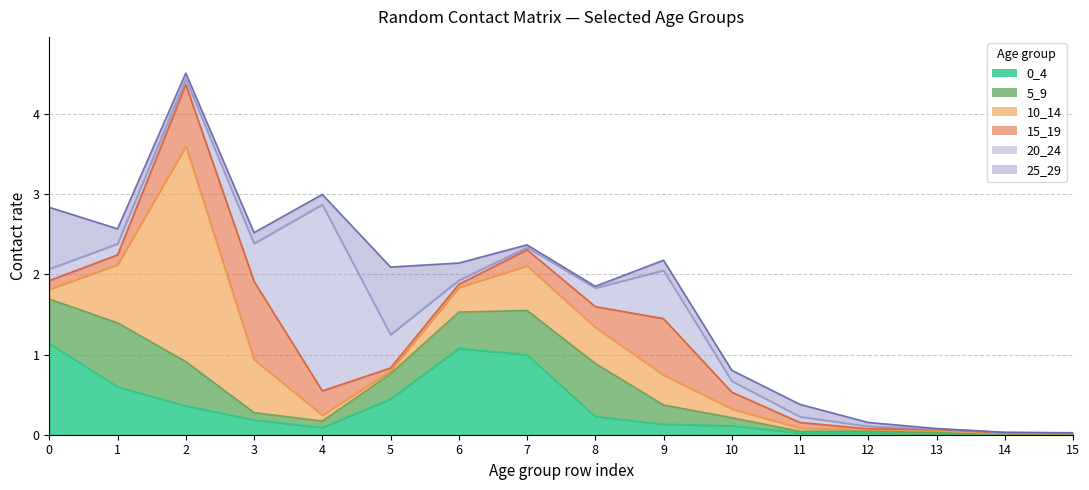

Reading right to left, list all the values displayed in this chart.

0_4: 15=0.0	14=0.0	13=0.0	12=0.0	11=0.0	10=0.1	9=0.1	8=0.2	7=1.0	6=1.1	5=0.4	4=0.1	3=0.2	2=0.4	1=0.6	0=1.1
5_9: 15=0.0	14=0.0	13=0.0	12=0.0	11=0.0	10=0.1	9=0.2	8=0.7	7=0.6	6=0.5	5=0.3	4=0.1	3=0.1	2=0.6	1=0.8	0=0.6
10_14: 15=0.0	14=0.0	13=0.0	12=0.0	11=0.0	10=0.1	9=0.4	8=0.5	7=0.6	6=0.3	5=0.0	4=0.1	3=0.7	2=2.7	1=0.7	0=0.1
15_19: 15=0.0	14=0.0	13=0.0	12=0.0	11=0.1	10=0.2	9=0.7	8=0.3	7=0.2	6=0.0	5=0.0	4=0.3	3=1.0	2=0.8	1=0.1	0=0.1
20_24: 15=0.0	14=0.0	13=0.0	12=0.0	11=0.1	10=0.1	9=0.6	8=0.2	7=0.0	6=0.0	5=0.4	4=2.3	3=0.5	2=0.1	1=0.1	0=0.1
25_29: 15=0.0	14=0.0	13=0.0	12=0.0	11=0.2	10=0.1	9=0.1	8=0.0	7=0.0	6=0.2	5=0.8	4=0.1	3=0.1	2=0.1	1=0.2	0=0.8